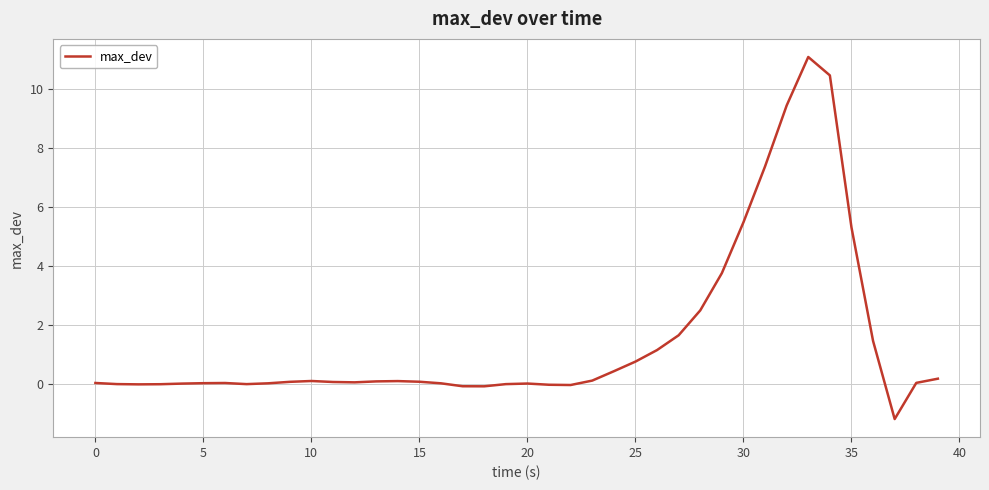

What is the difference between the maximum and minimum values?

12.3